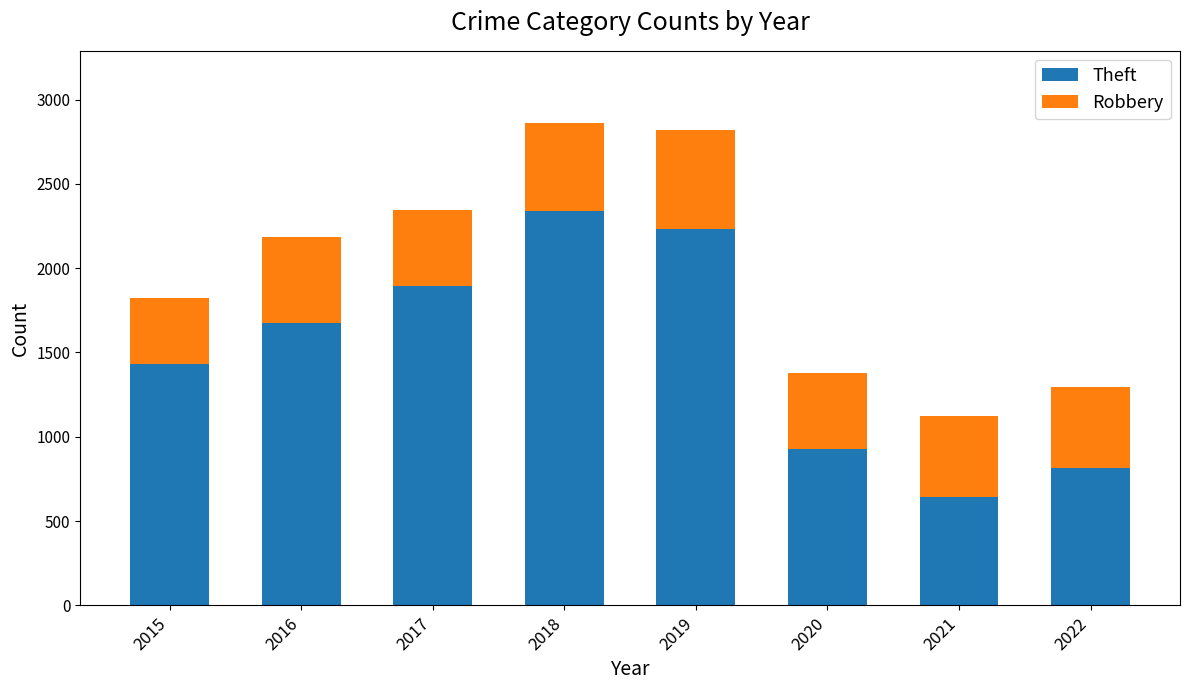

True or false: Theft has a value of 884 at 2021.

False